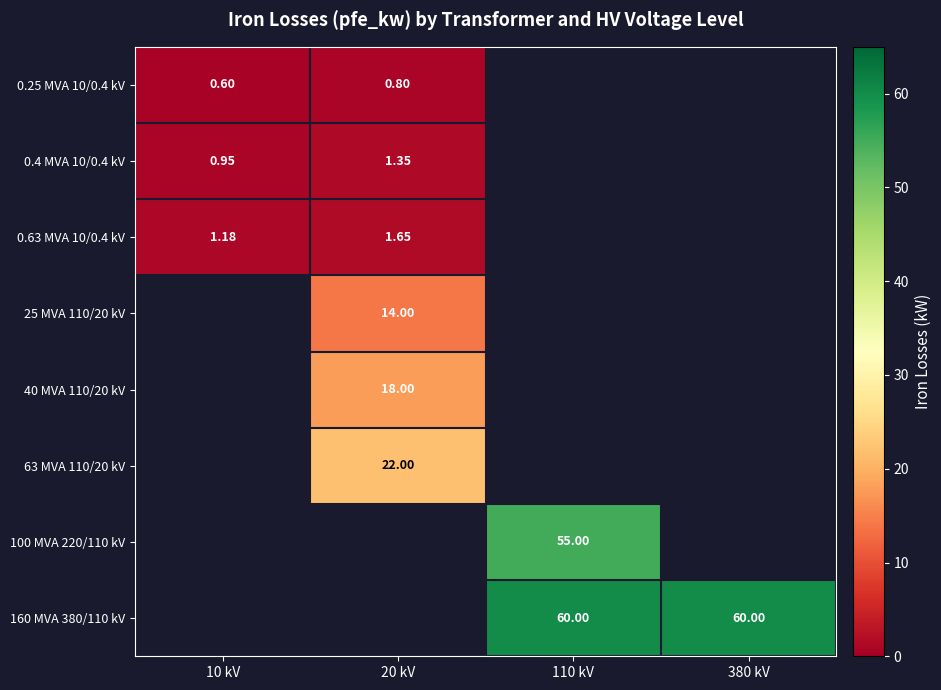

Which has a higher value, 110 kV or 380 kV?

380 kV